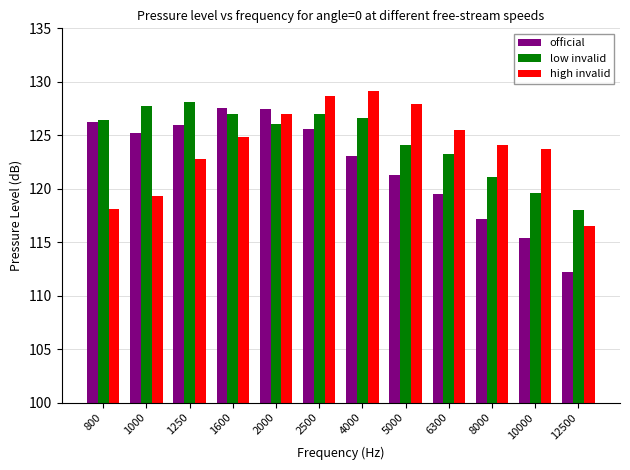

Rank the series by their average value, from lowest to highest.

official, high invalid, low invalid